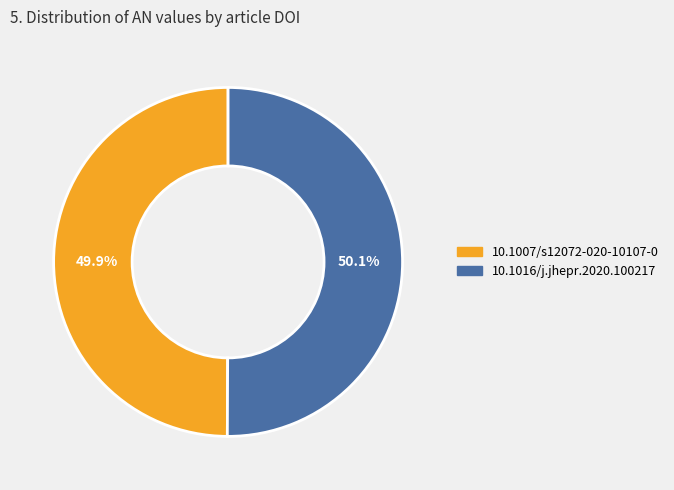

To the nearest percent, what percentage of the pie is 10.1007/s12072-020-10107-0?

50%